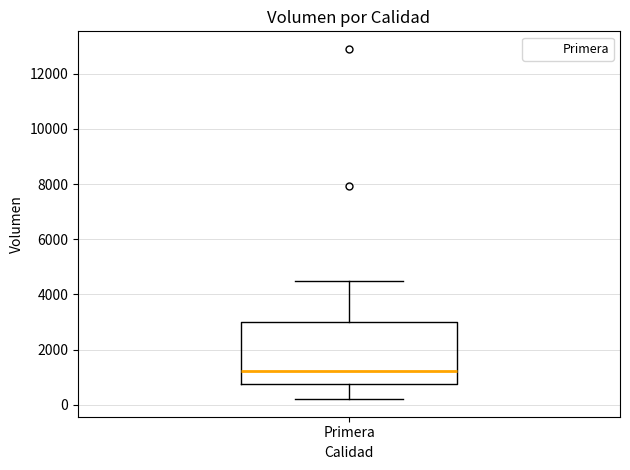

Where does the upper whisker of the box for Primera end on the y-axis? The values are not printed on the chart, so give them approximately, as read against the axis.

4600